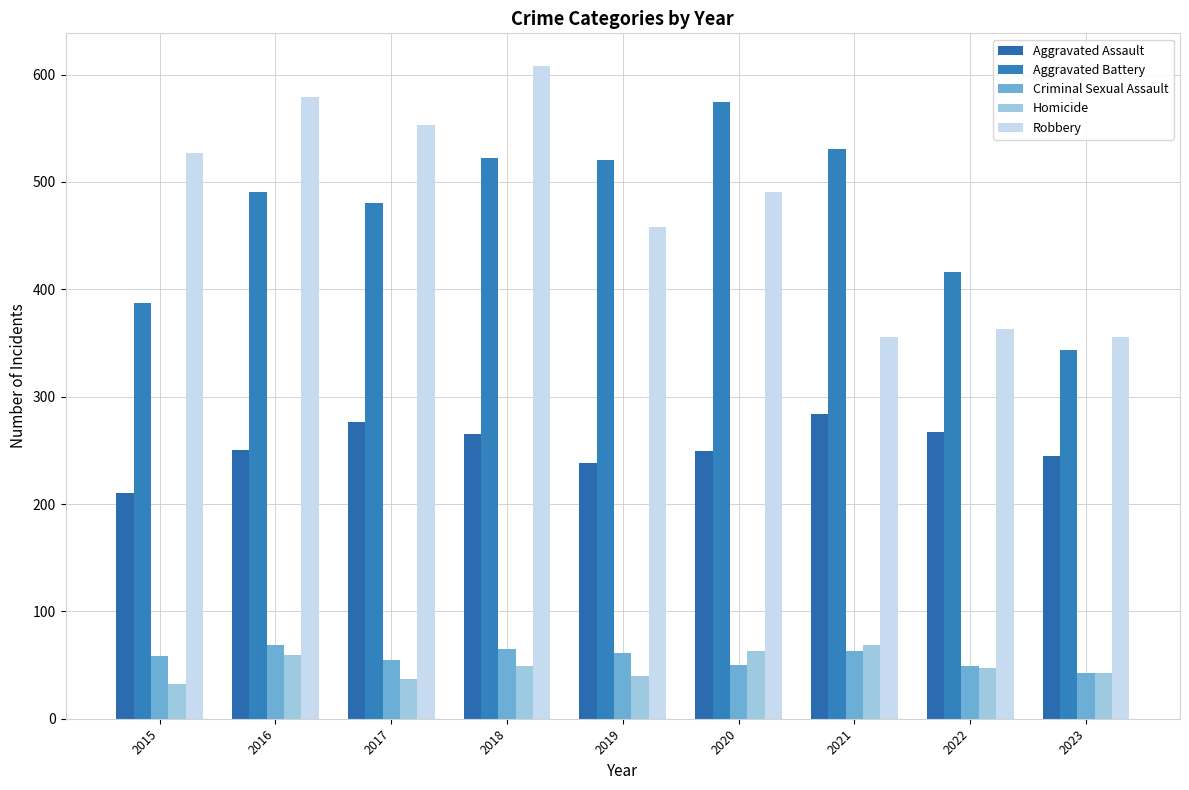

Between 2016 and 2017, which series saw the biggest shift?

Aggravated Assault